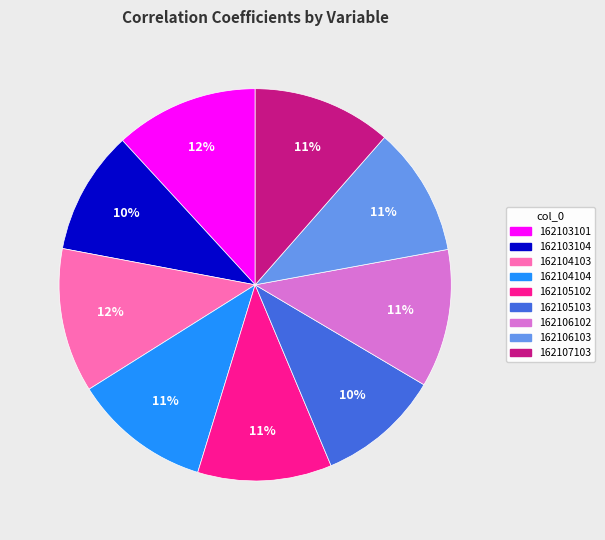

Count the number of slices in the pie.

9